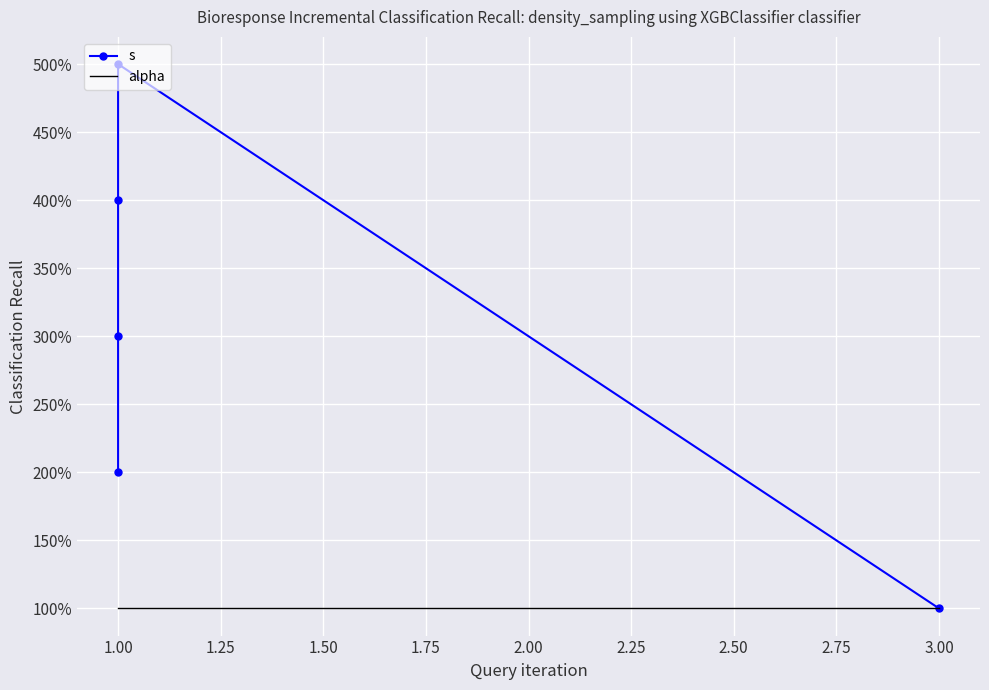

At 1.00, list the series in order from smallest to largest.

alpha, s